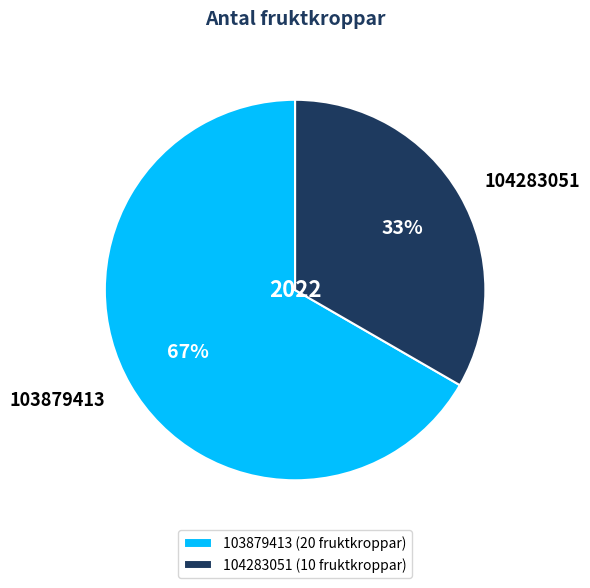

To the nearest percent, what is the average slice percentage?

50%